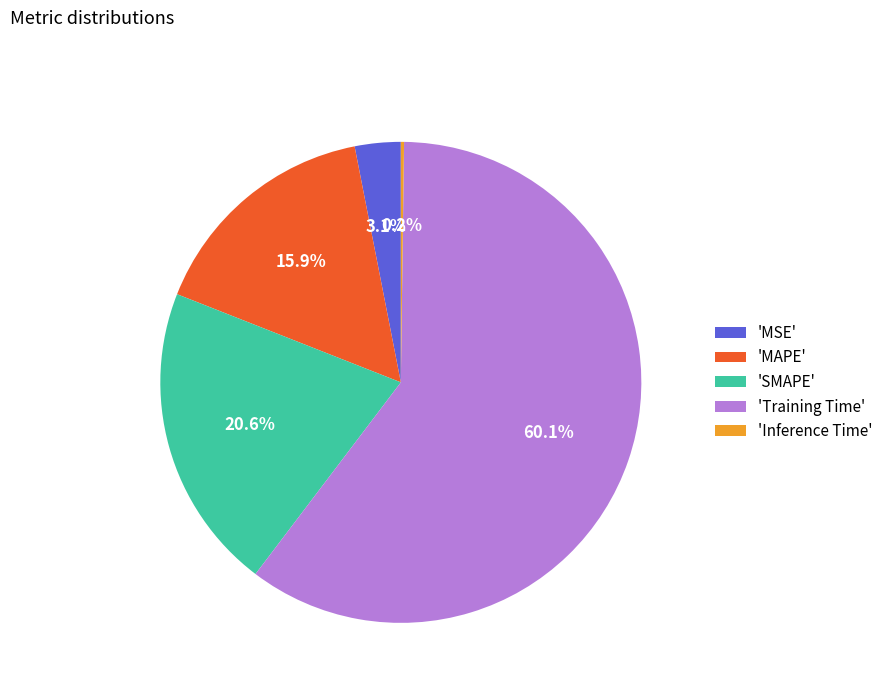

Which slice represents more than half of the pie?

'Training Time'